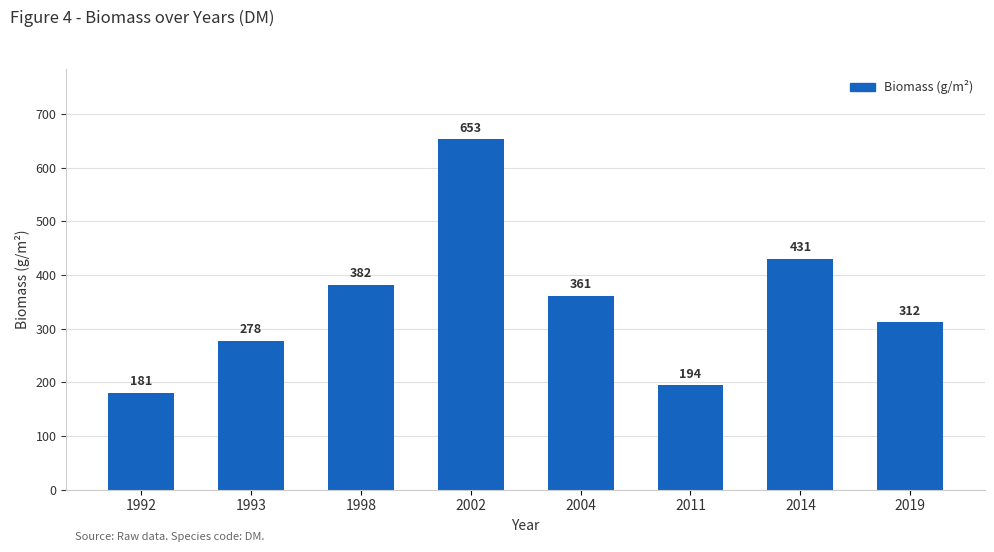

The chart shows a value of 277.8 at 1993. True or false?

True